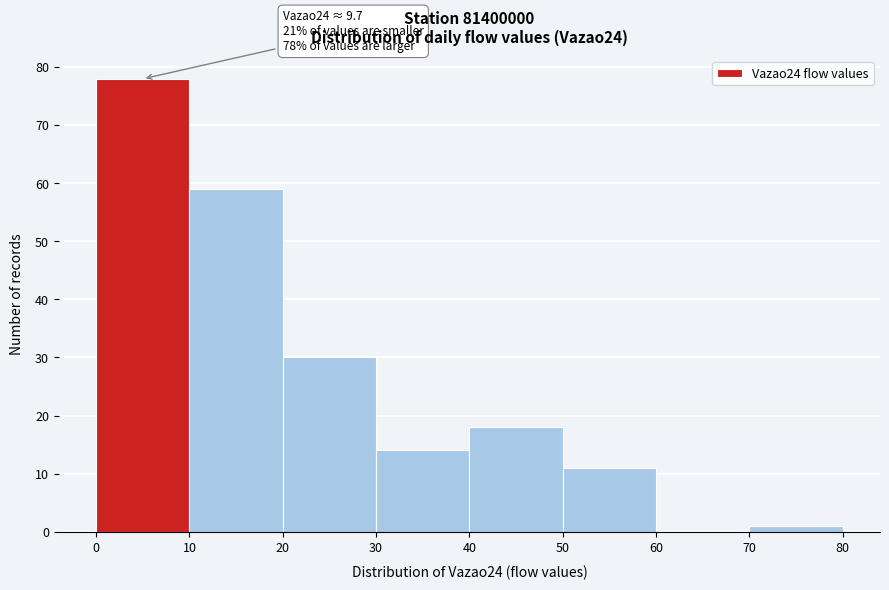

Which range on the x-axis has the tallest bar?

0 to 10